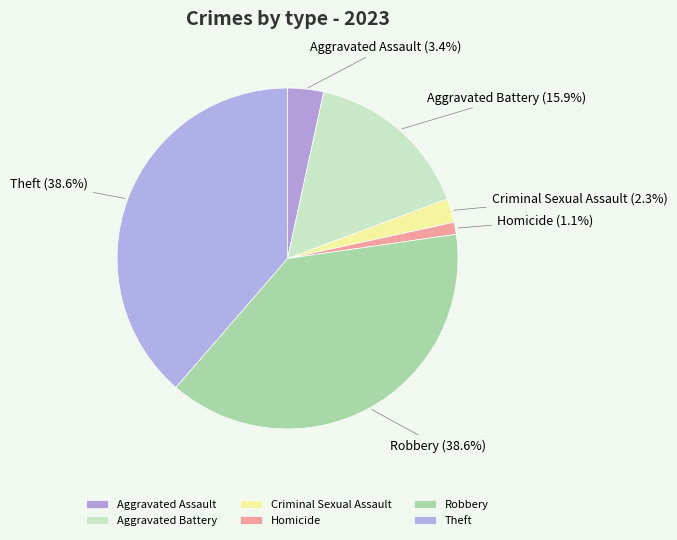

Is there any slice that represents more than half of the pie?

No